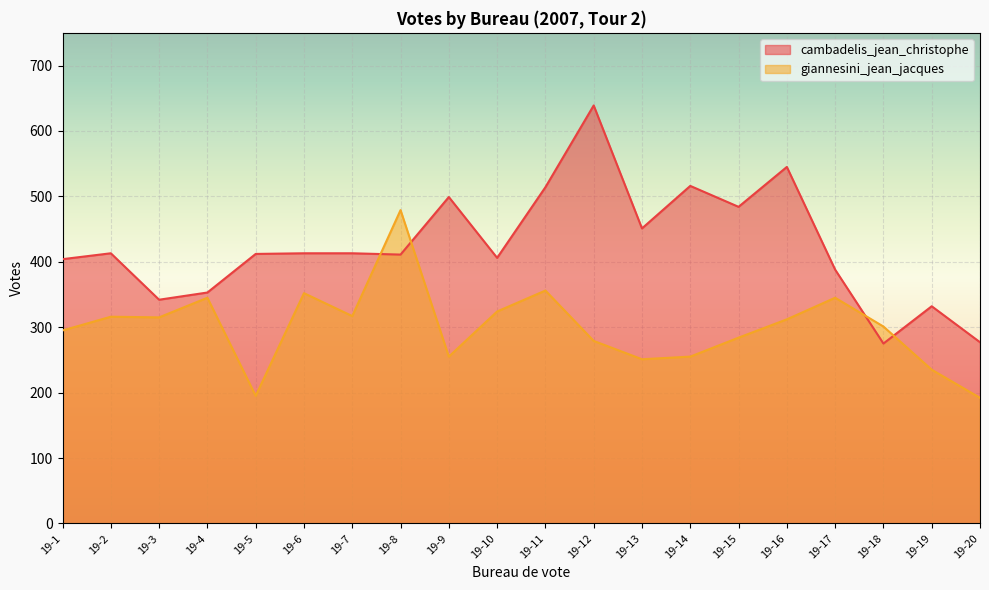

Which series has the largest total across all categories?

cambadelis_jean_christophe